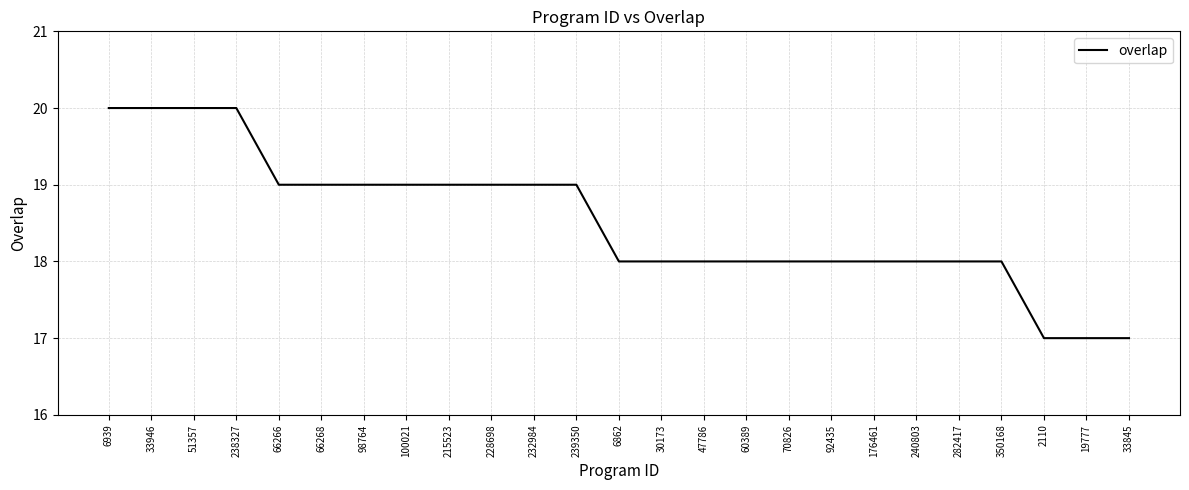

What is the maximum value shown in the chart?

20